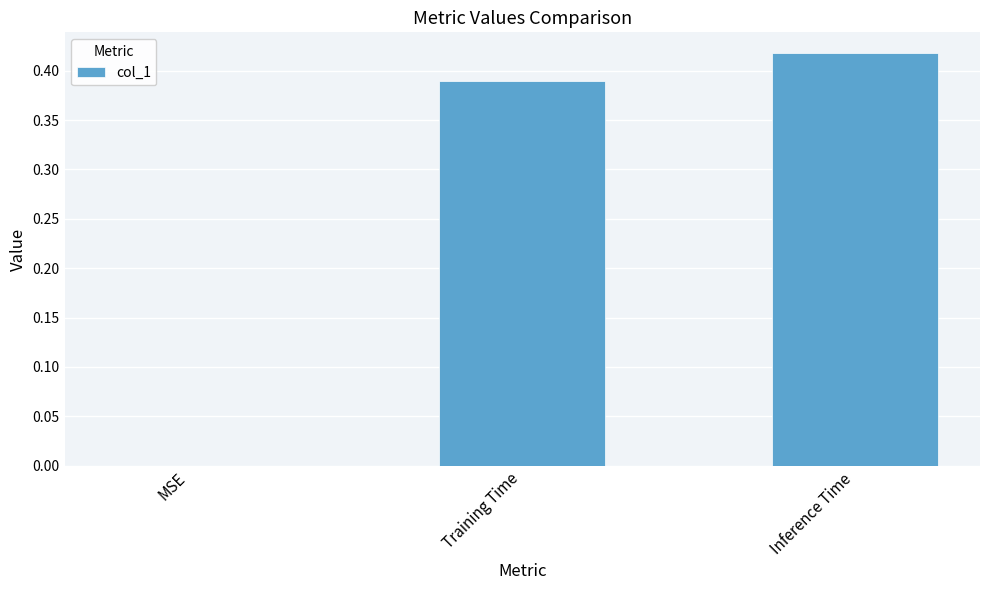

Between Inference Time and MSE, which is larger?

Inference Time